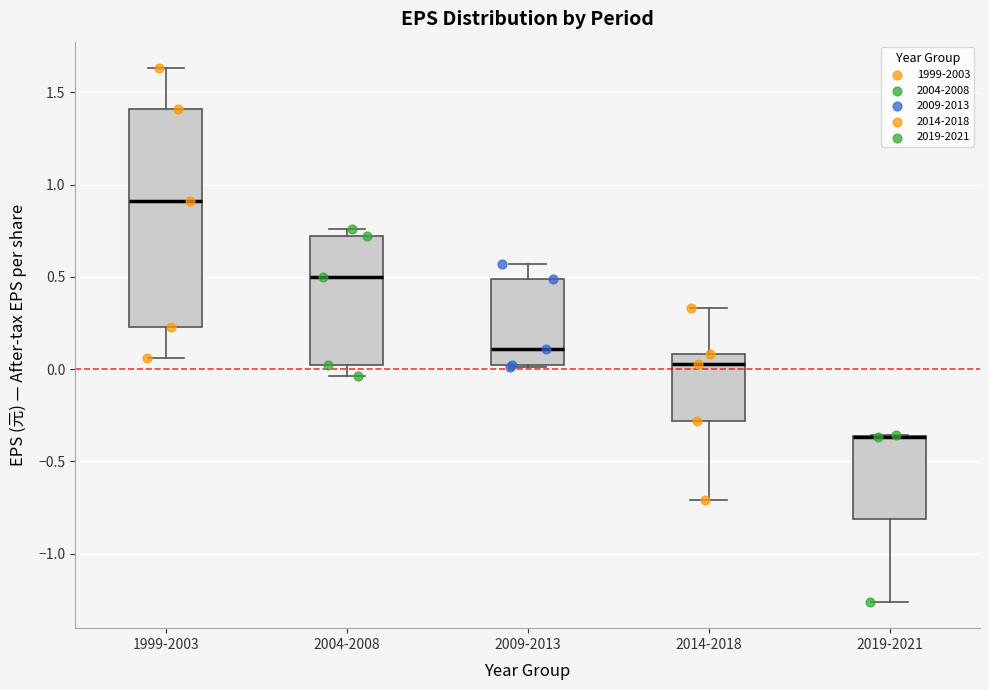

Reading left to right, read every box against the y-axis: the position of its median line, the range the box covers, and the ends of its whiskers. The values are not printed on the chart, so give them approximately, as read against the axis.

1999-2003: median 0.90, box 0.25 to 1.40, whiskers 0.05 to 1.65
2004-2008: median 0.50, box 0.00 to 0.70, whiskers -0.05 to 0.75
2009-2013: median 0.10, box 0.00 to 0.50, whiskers 0.00 to 0.55
2014-2018: median 0.05, box -0.30 to 0.10, whiskers -0.70 to 0.35
2019-2021: median -0.35 (drawn on the box's upper edge), box -0.80 to -0.35, whiskers -1.25 to -0.35